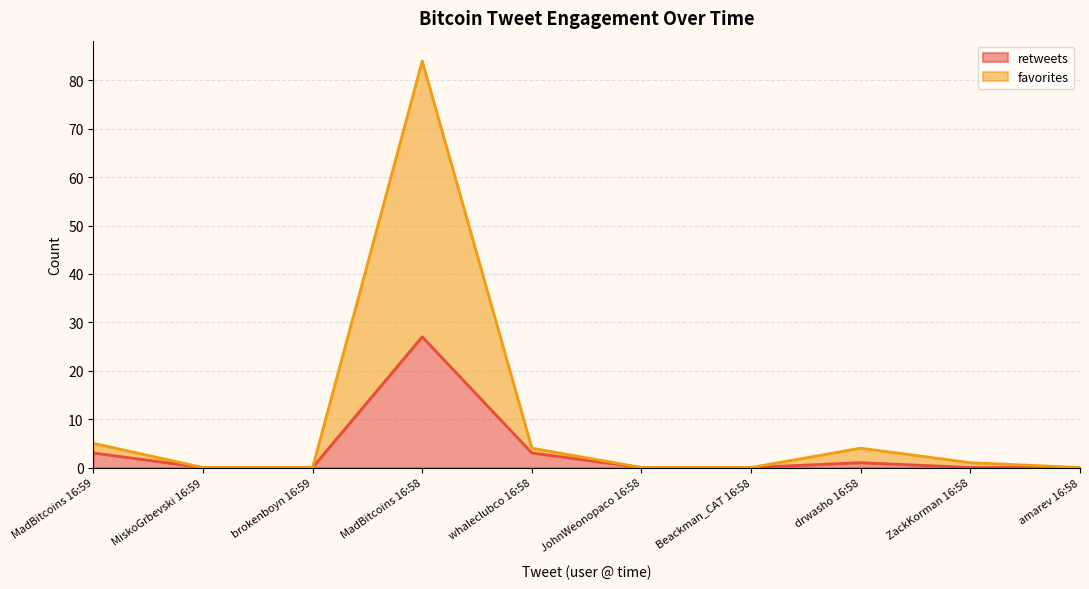

How many values in retweets are above zero?

4